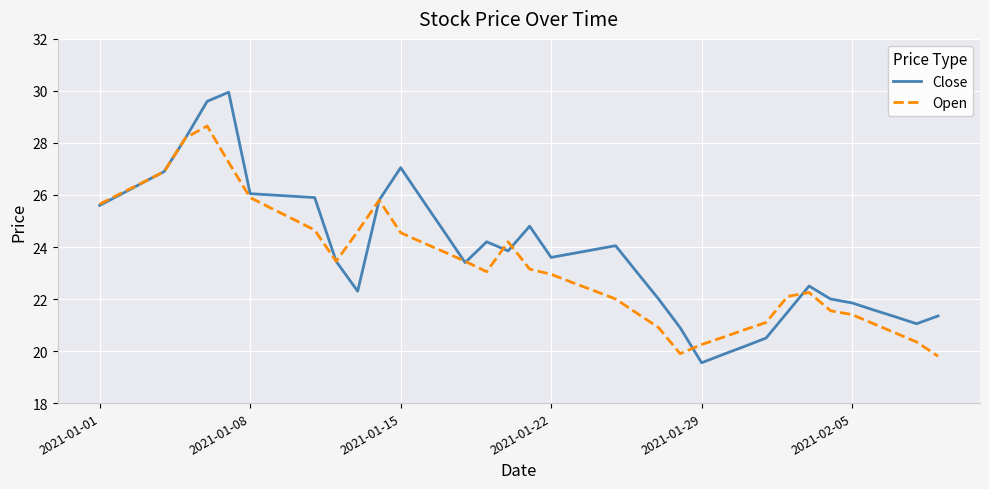

What is the lowest value of the Open series?

19.8